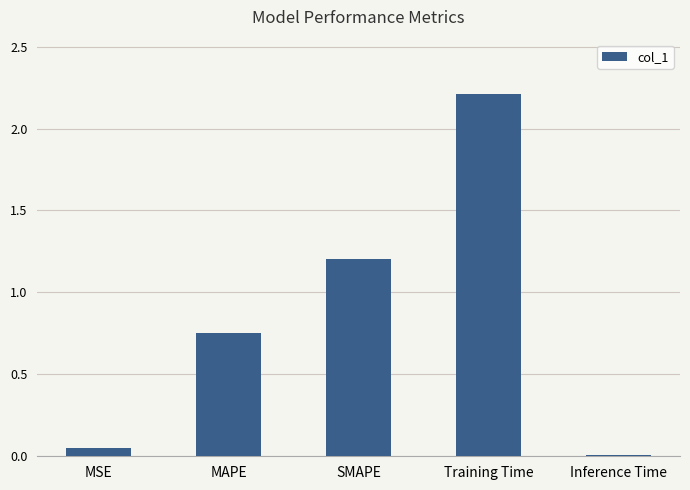

Is it true that the value at Training Time is 1.5?

False